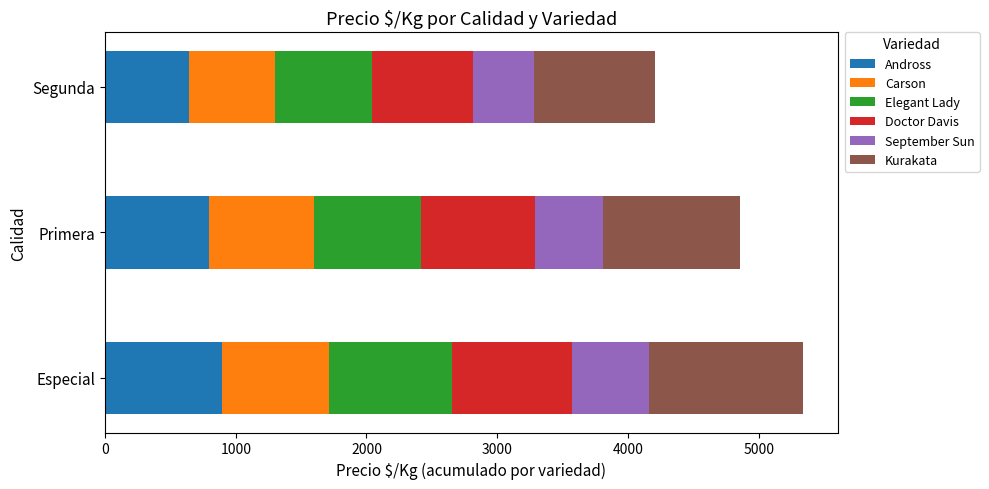

The value of Andross at Segunda is 355. True or false?

False